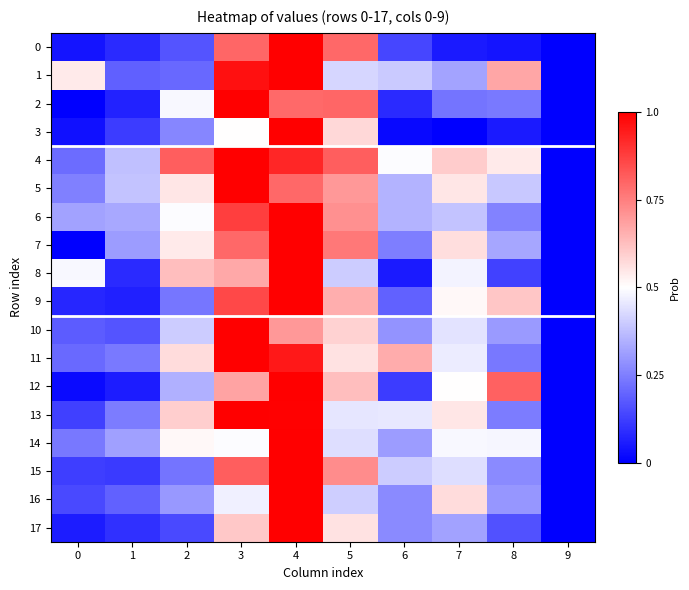

Reading left to right, list all the values displayed in this chart.

0: 0=0.0	1=0.1	2=0.2	3=0.8	4=1.0	5=0.8	6=0.1	7=0.1	8=0.0	9=0.0
1: 0=0.5	1=0.2	2=0.2	3=1.0	4=1.0	5=0.4	6=0.4	7=0.3	8=0.7	9=0.0
2: 0=0.0	1=0.1	2=0.5	3=1.0	4=0.8	5=0.8	6=0.1	7=0.2	8=0.2	9=0.0
3: 0=0.0	1=0.1	2=0.3	3=0.5	4=1.0	5=0.6	6=0.0	7=0.0	8=0.1	9=0.0
4: 0=0.2	1=0.4	2=0.8	3=1.0	4=0.9	5=0.8	6=0.5	7=0.6	8=0.5	9=0.0
5: 0=0.3	1=0.4	2=0.6	3=1.0	4=0.8	5=0.7	6=0.4	7=0.5	8=0.4	9=0.0
6: 0=0.3	1=0.3	2=0.5	3=0.9	4=1.0	5=0.7	6=0.4	7=0.4	8=0.3	9=0.0
7: 0=0.0	1=0.3	2=0.5	3=0.8	4=1.0	5=0.8	6=0.2	7=0.6	8=0.3	9=0.0
8: 0=0.5	1=0.1	2=0.6	3=0.7	4=1.0	5=0.4	6=0.1	7=0.5	8=0.1	9=0.0
9: 0=0.1	1=0.1	2=0.2	3=0.9	4=1.0	5=0.7	6=0.2	7=0.5	8=0.6	9=0.0
10: 0=0.2	1=0.2	2=0.4	3=1.0	4=0.7	5=0.6	6=0.3	7=0.4	8=0.3	9=0.0
11: 0=0.2	1=0.2	2=0.6	3=1.0	4=0.9	5=0.6	6=0.7	7=0.5	8=0.2	9=0.0
12: 0=0.0	1=0.1	2=0.3	3=0.7	4=1.0	5=0.6	6=0.1	7=0.5	8=0.8	9=0.0
13: 0=0.1	1=0.2	2=0.6	3=1.0	4=1.0	5=0.5	6=0.5	7=0.5	8=0.2	9=0.0
14: 0=0.2	1=0.3	2=0.5	3=0.5	4=1.0	5=0.4	6=0.3	7=0.5	8=0.5	9=0.0
15: 0=0.1	1=0.1	2=0.2	3=0.8	4=1.0	5=0.7	6=0.4	7=0.4	8=0.3	9=0.0
16: 0=0.1	1=0.2	2=0.3	3=0.5	4=1.0	5=0.4	6=0.3	7=0.6	8=0.3	9=0.0
17: 0=0.1	1=0.1	2=0.1	3=0.6	4=1.0	5=0.6	6=0.3	7=0.3	8=0.2	9=0.0